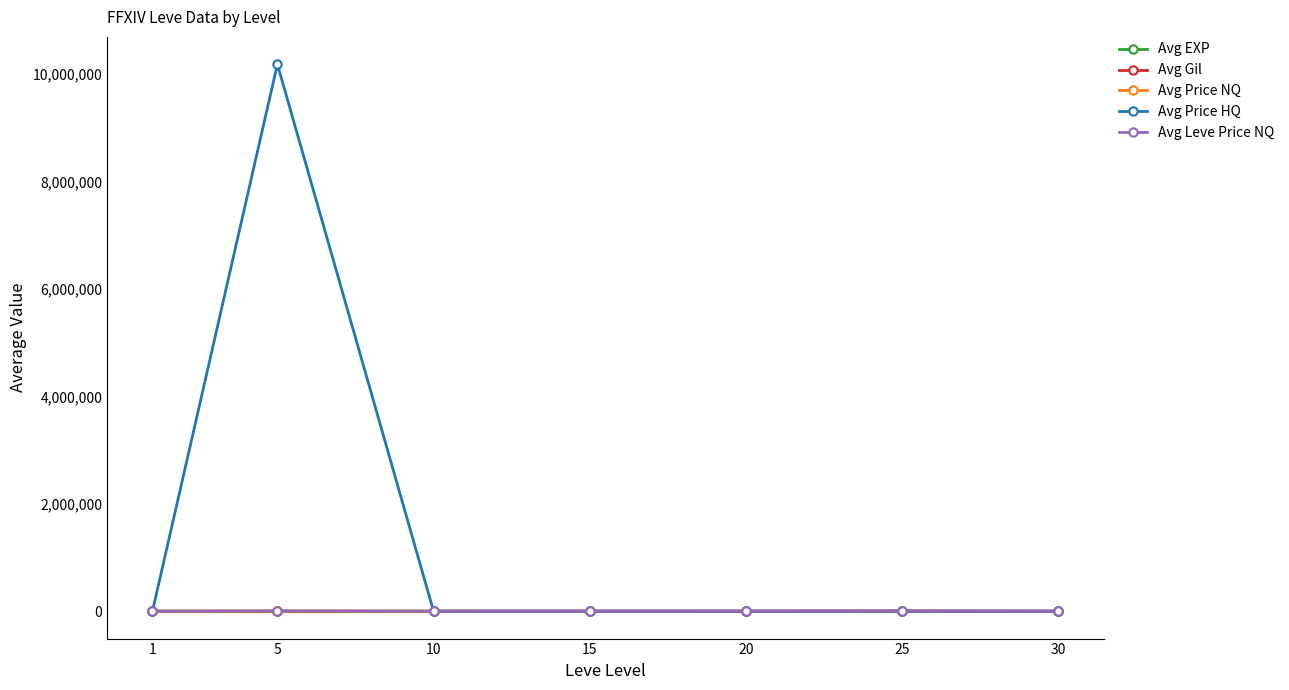

At which category is the sum across all series the highest?

5